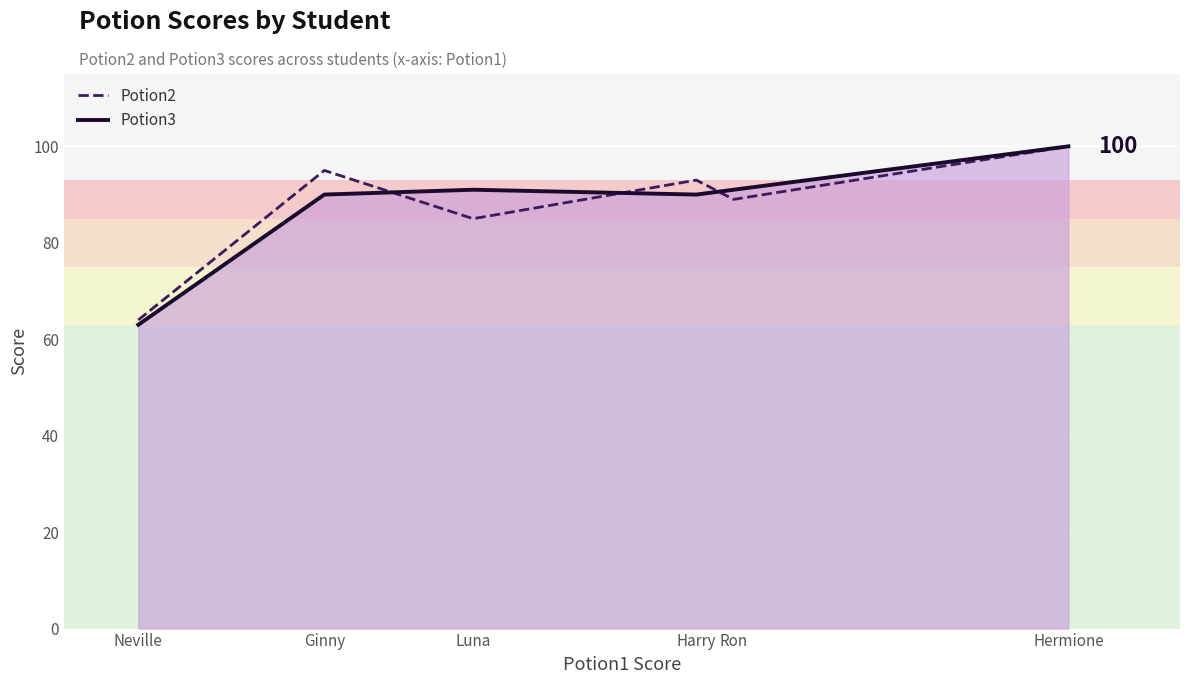

True or false: Potion3 line and Potion2 line intersect in this chart.

True